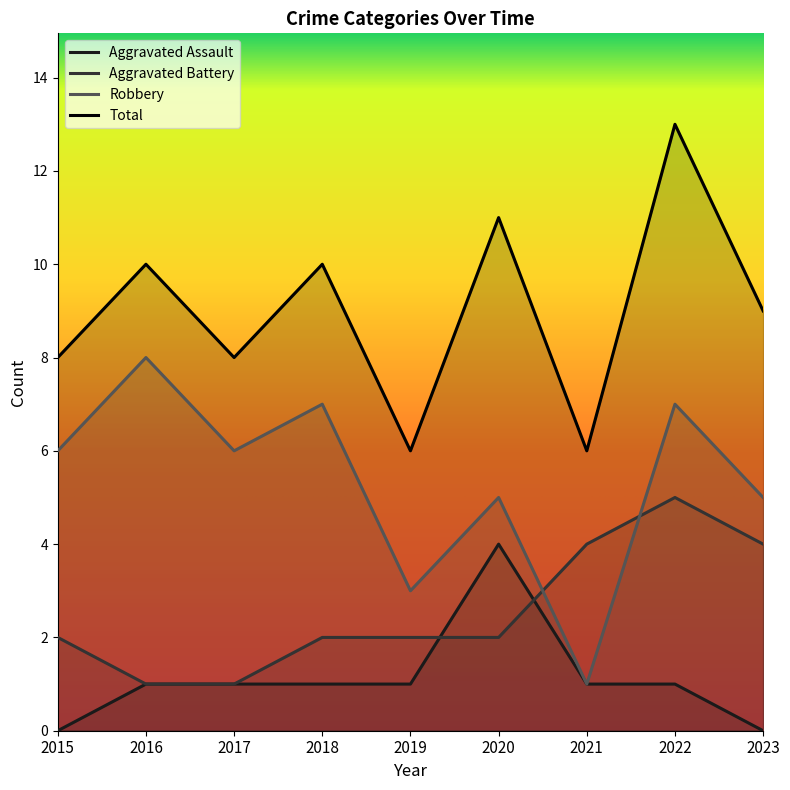

At 2019, list the series in order from smallest to largest.

Aggravated Assault, Aggravated Battery, Robbery, Total